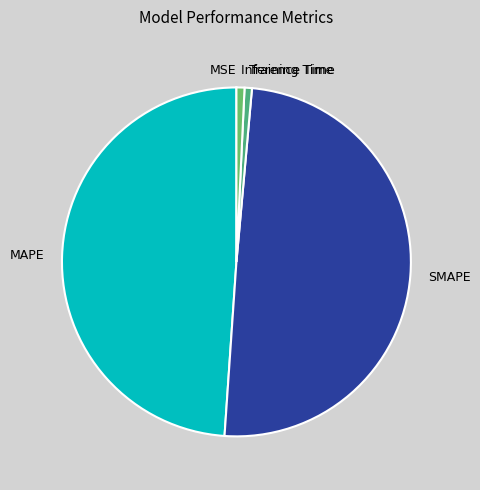

Is the sum of Inference Time and Training Time greater than half?

No